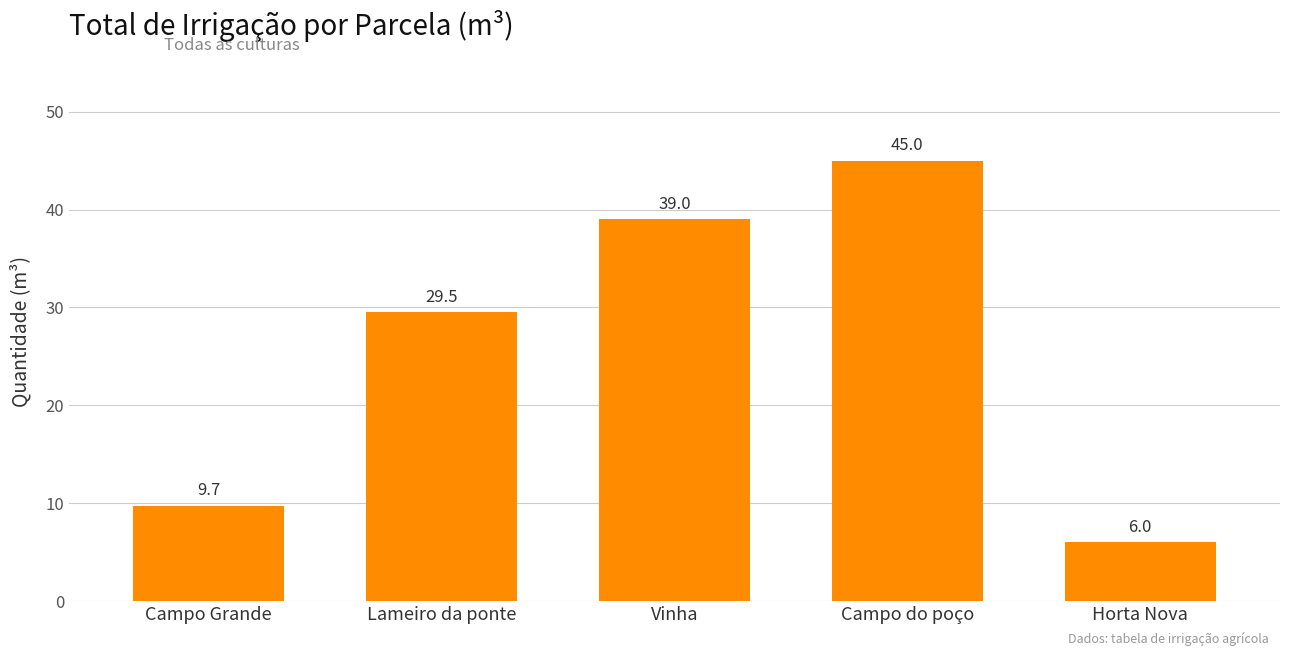

Are the bars horizontal?

No